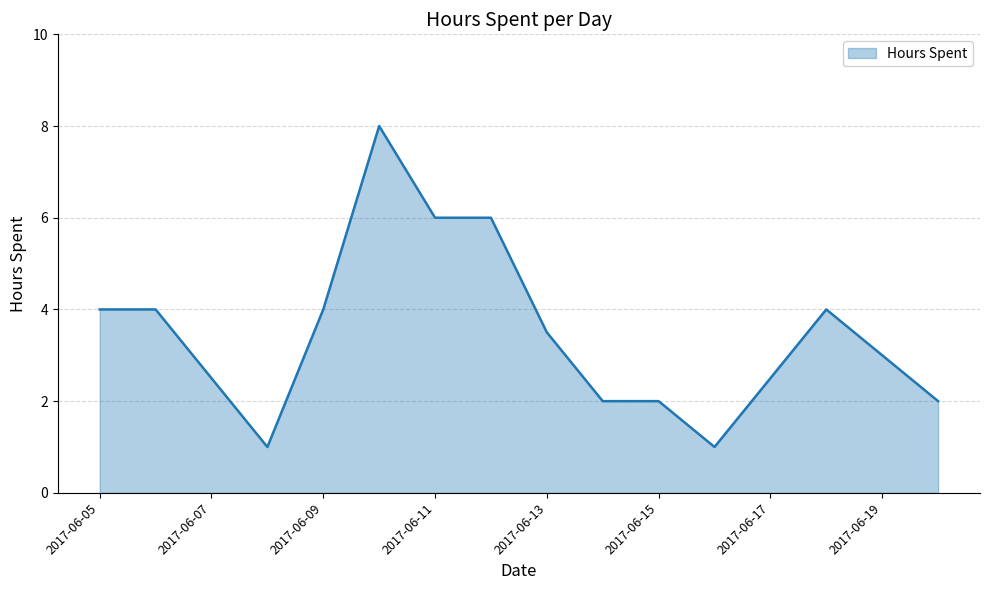

What is the greatest value displayed?

8.0